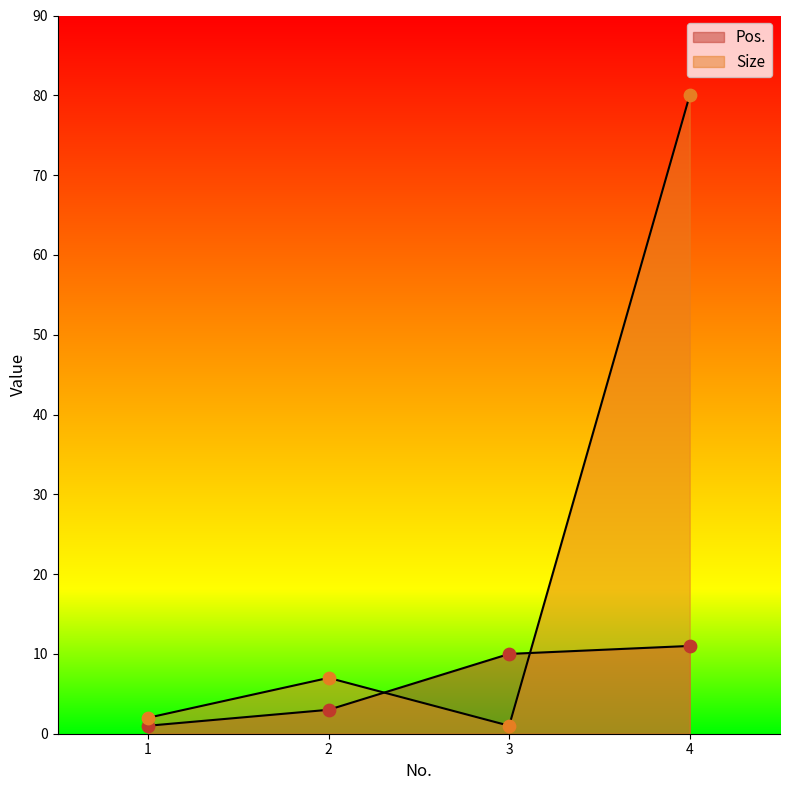

What is the total value across all series at 1?

3